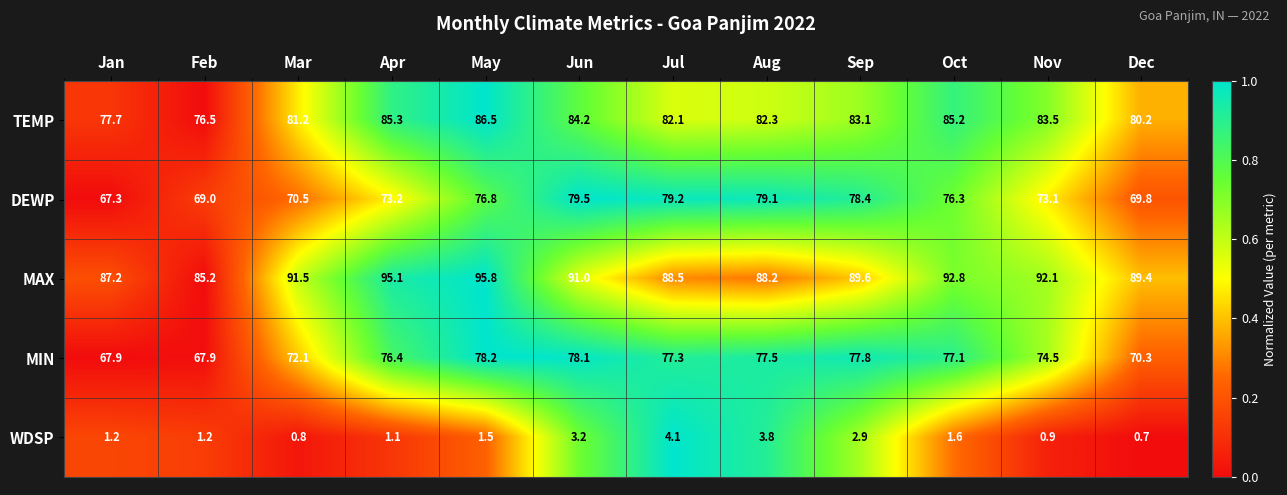

Which label corresponds to the smallest value in the chart?

Dec